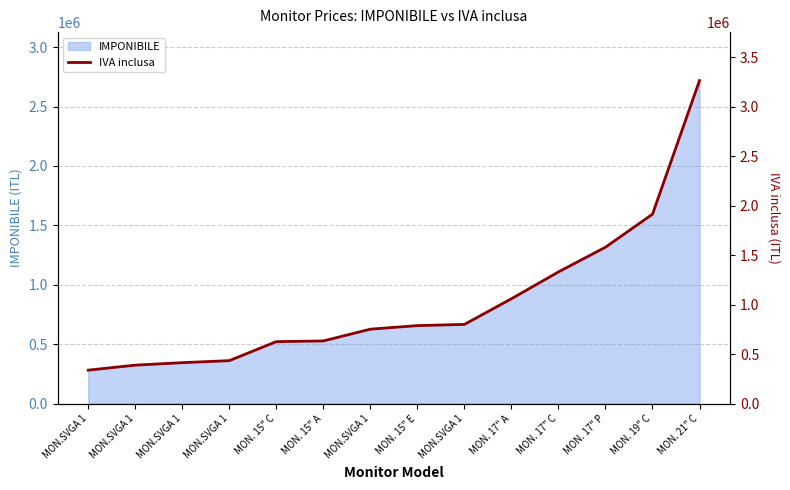

List the labels in order of value, smallest first.

MON.SVGA 1, MON.SVGA 1, MON.SVGA 1, MON.SVGA 1, MON. 15" C, MON. 15" A, MON.SVGA 1, MON. 15" E, MON.SVGA 1, MON. 17" A, MON. 17" C, MON. 17" P, MON. 19" C, MON. 21" C